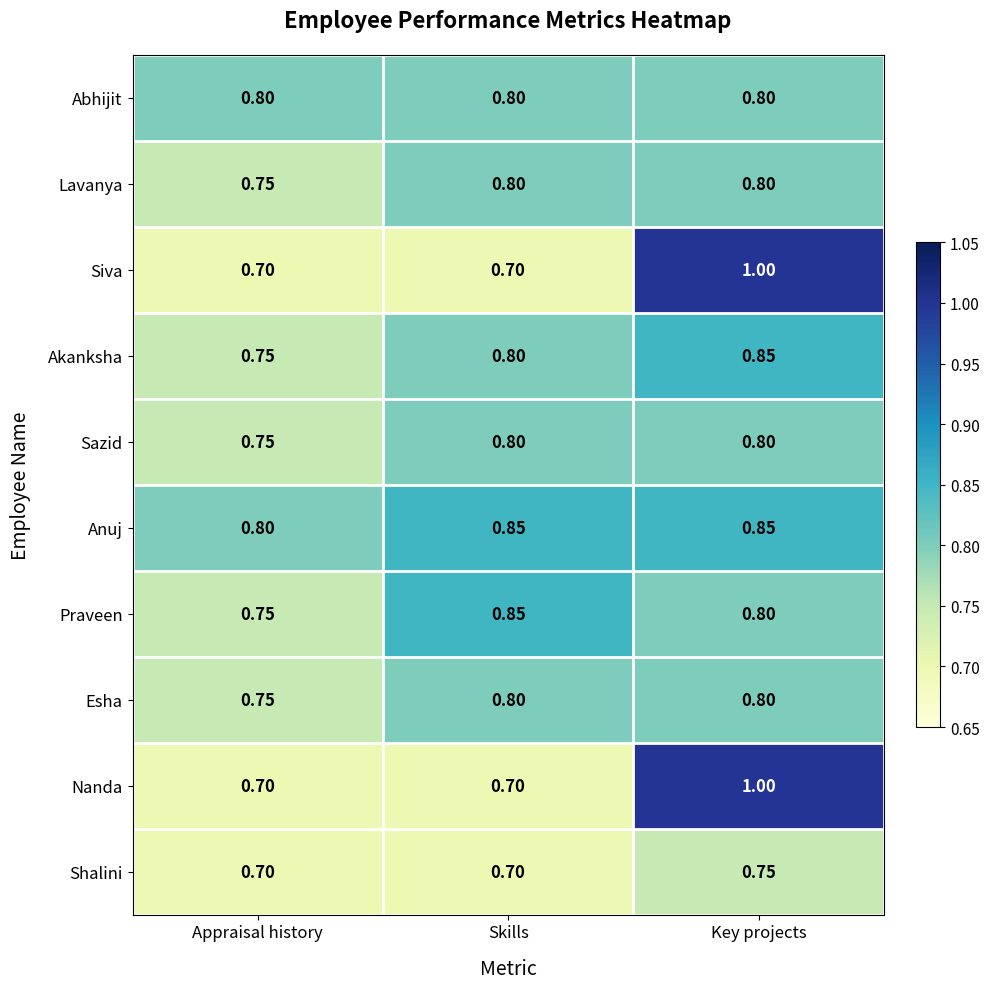

At which label does Akanksha reach its minimum?

Appraisal history